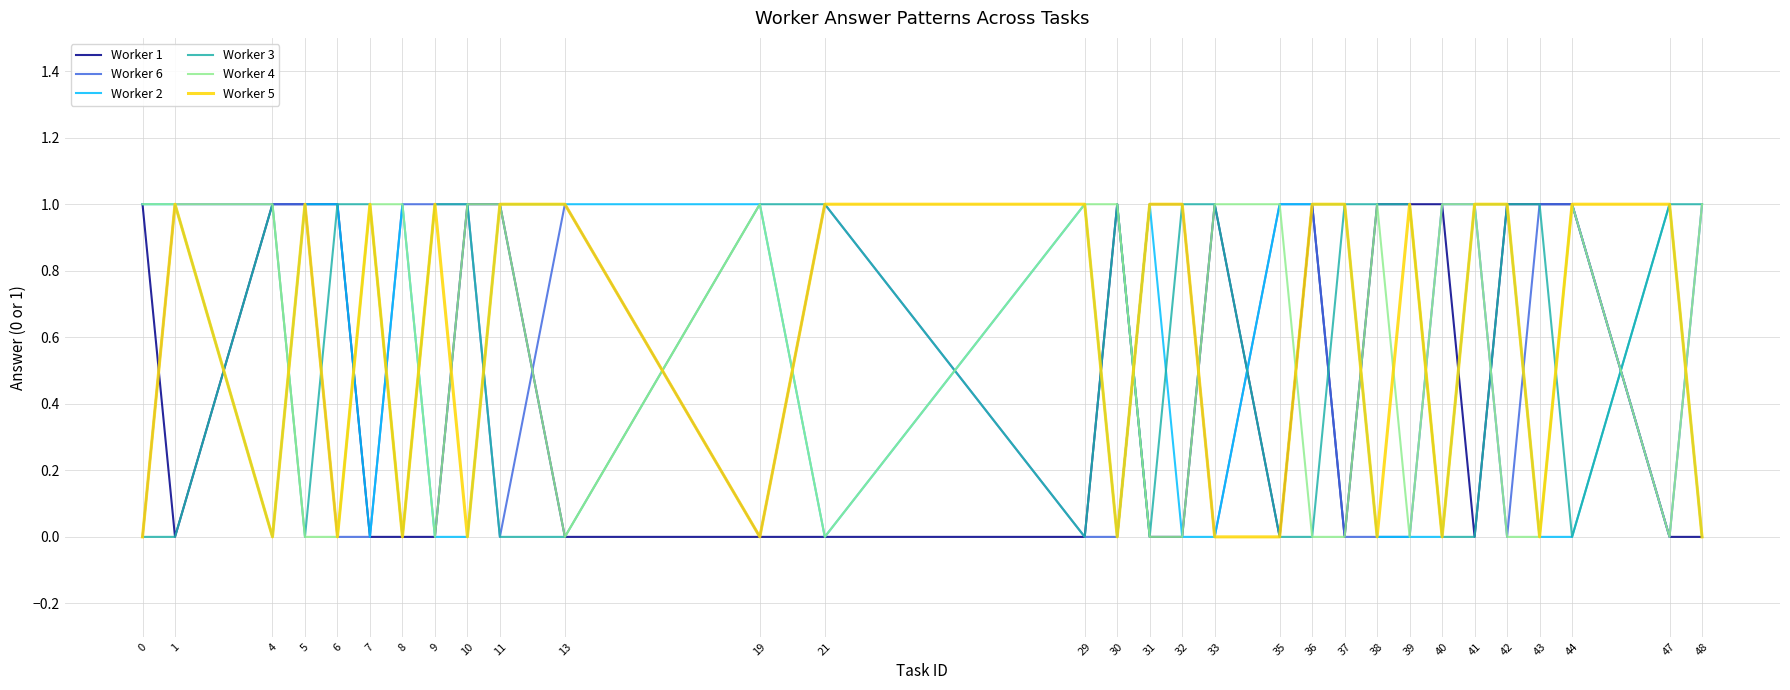

True or false: Worker 6 has a value of 1 at 36.

True